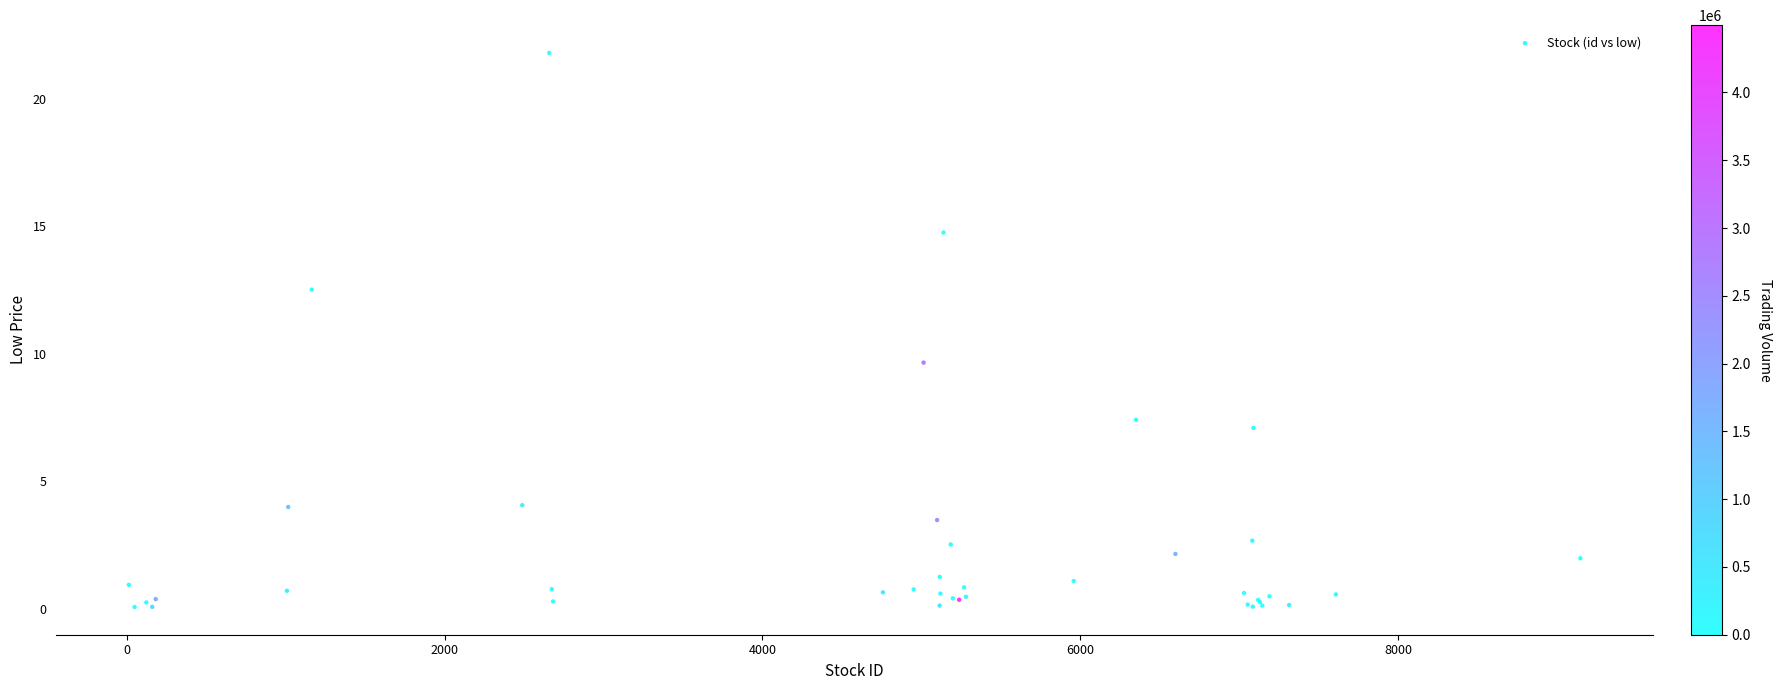

What Y value in the scatter plot is closest to 10?

9.7